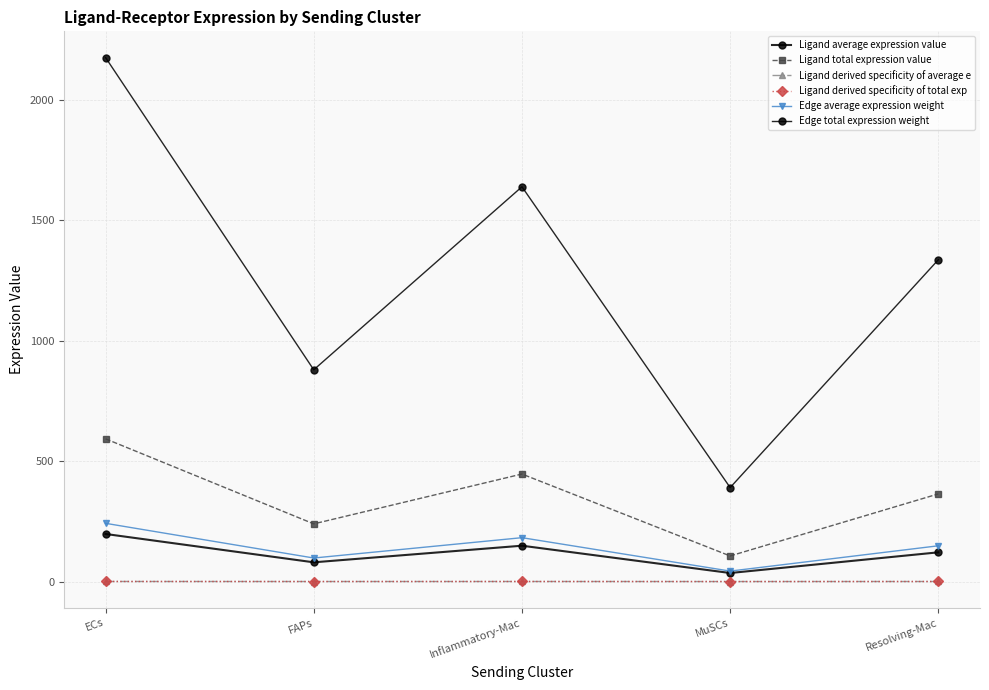

True or false: Ligand derived specificity of average e has a value of 0.4 at ECs.

False